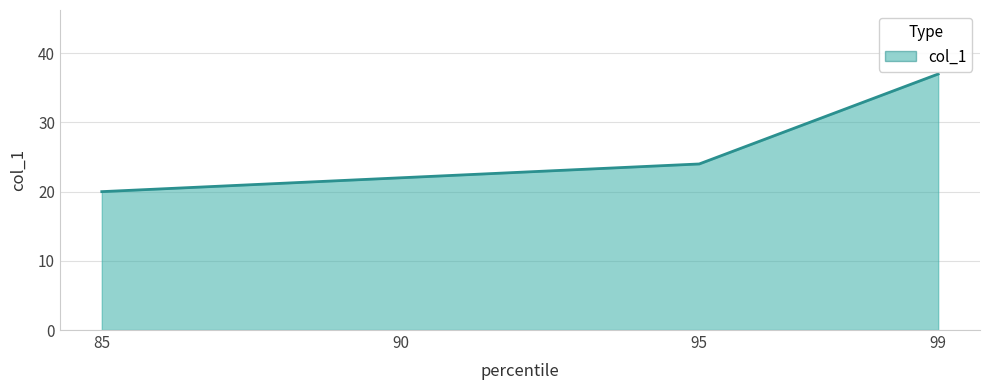

Between 95 and 85, which is larger?

95